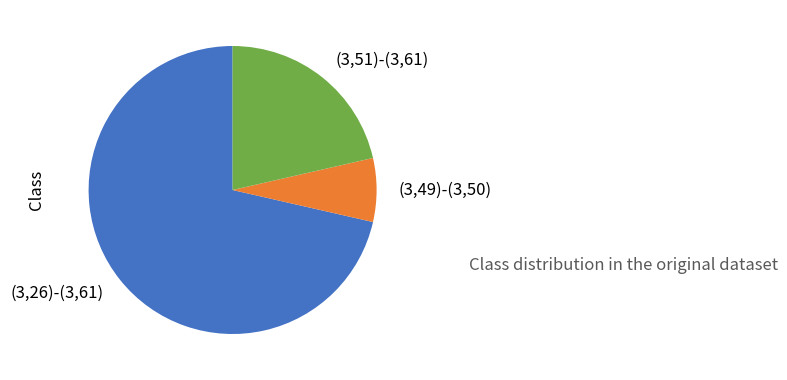

What is the smallest slice in the pie chart?

(3,49)-(3,50)